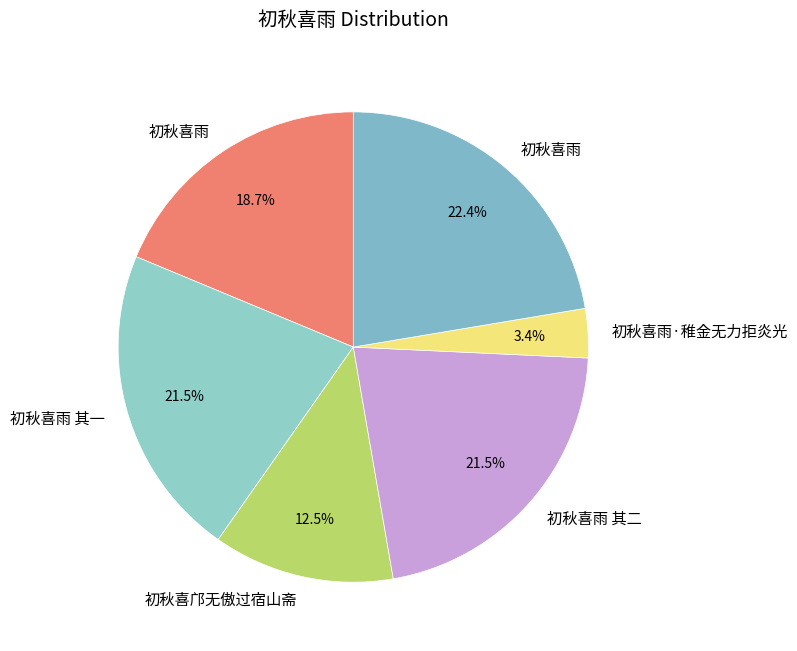

Does any single category account for the majority?

No